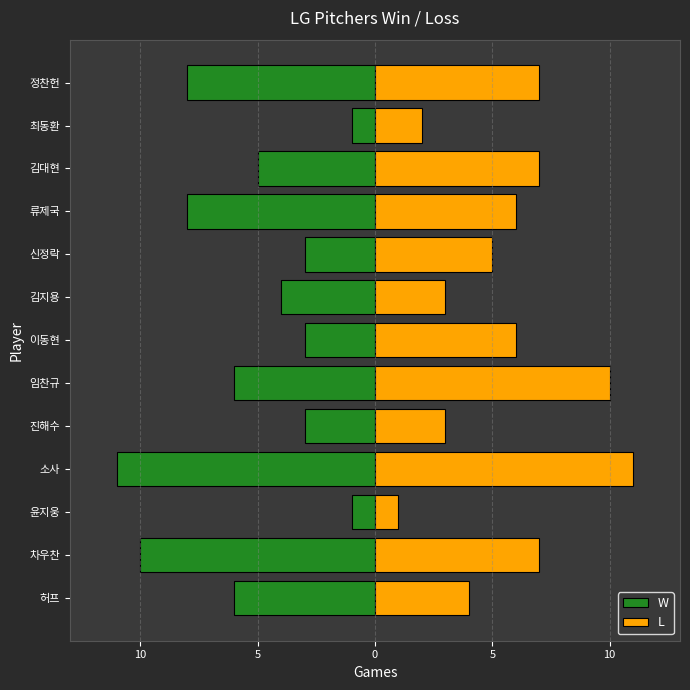

At 0, list the series in order from largest to smallest.

L, W